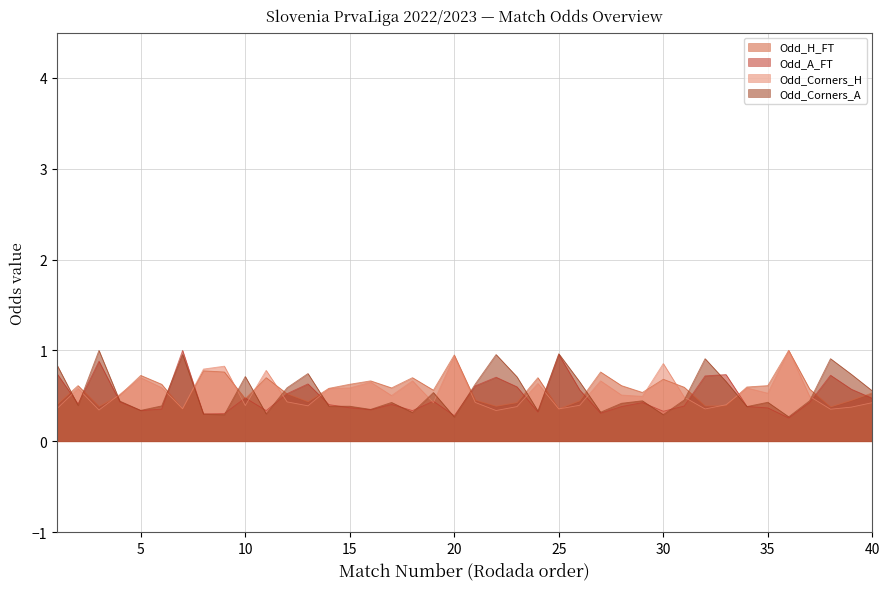

The value of Odd_A_FT at 15 is 0.4. True or false?

True